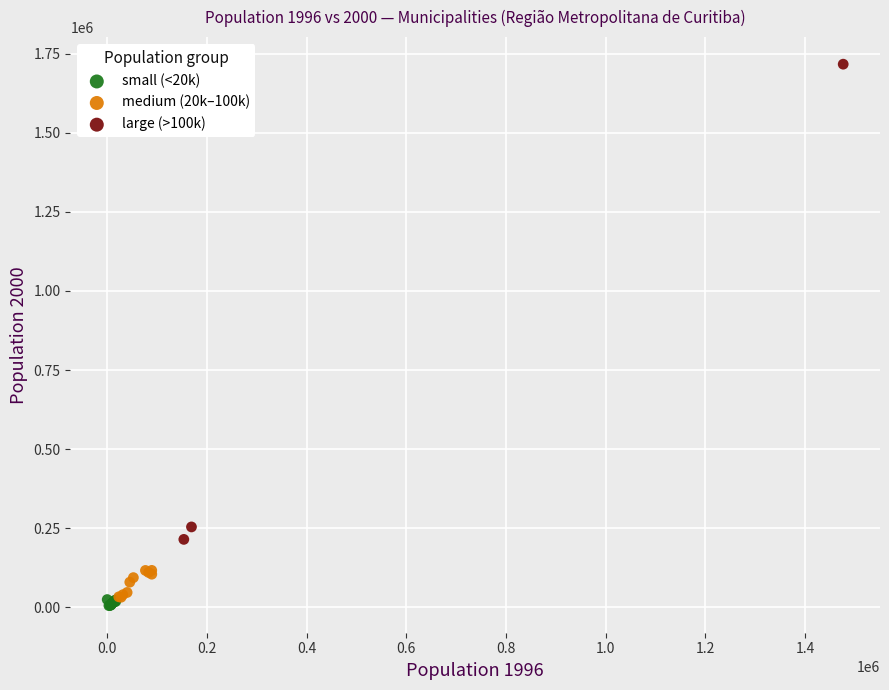

Which series has the largest Y range (max minus min)?

large (>100k)